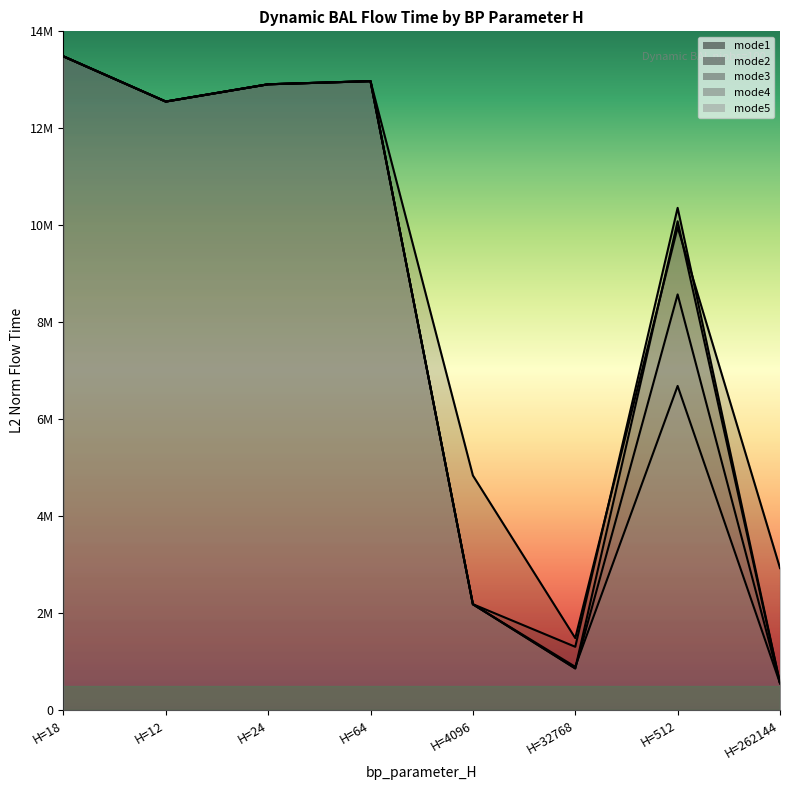

What is the total value across all series at H=18?

67420114.1